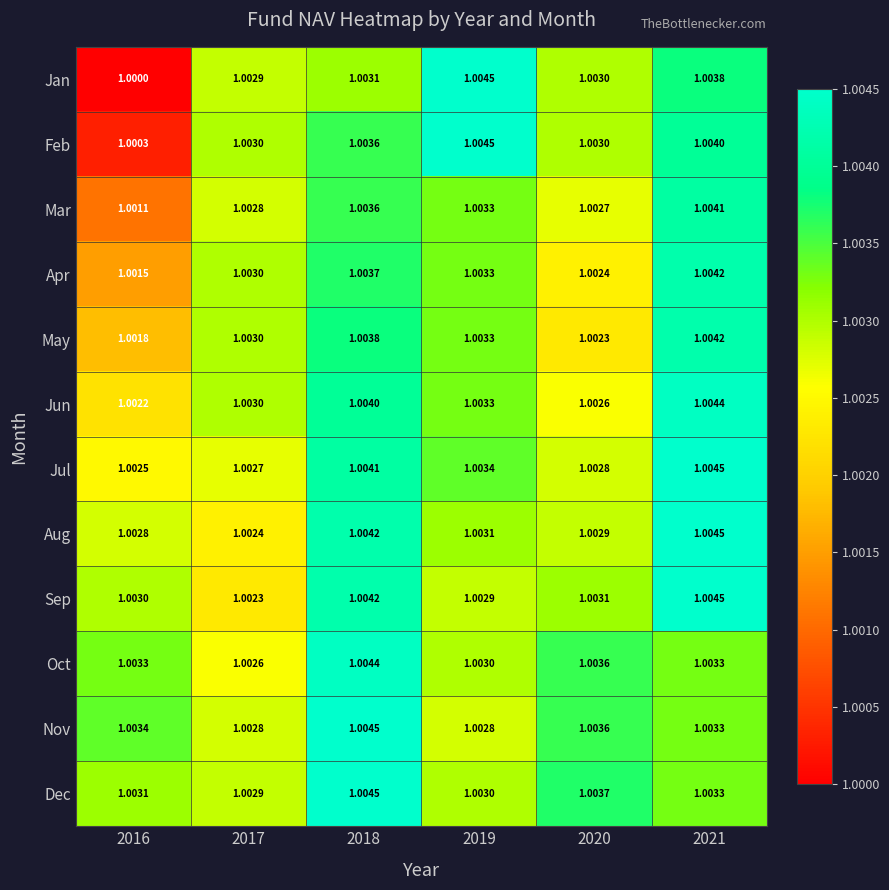

Which series has the largest total across all categories?

Dec